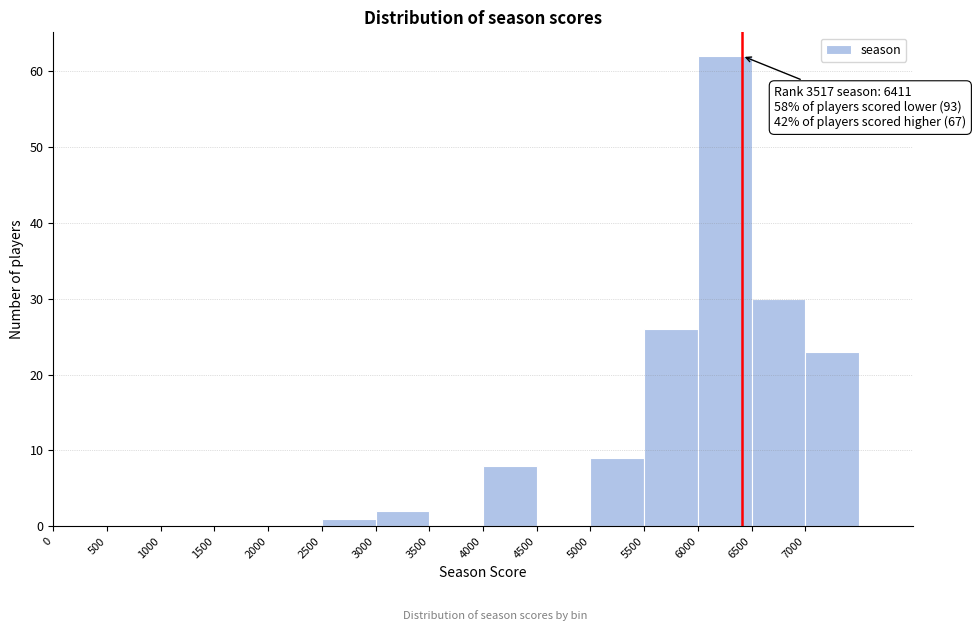

Over which range of the x-axis is the bar tallest?

6000 to 6500